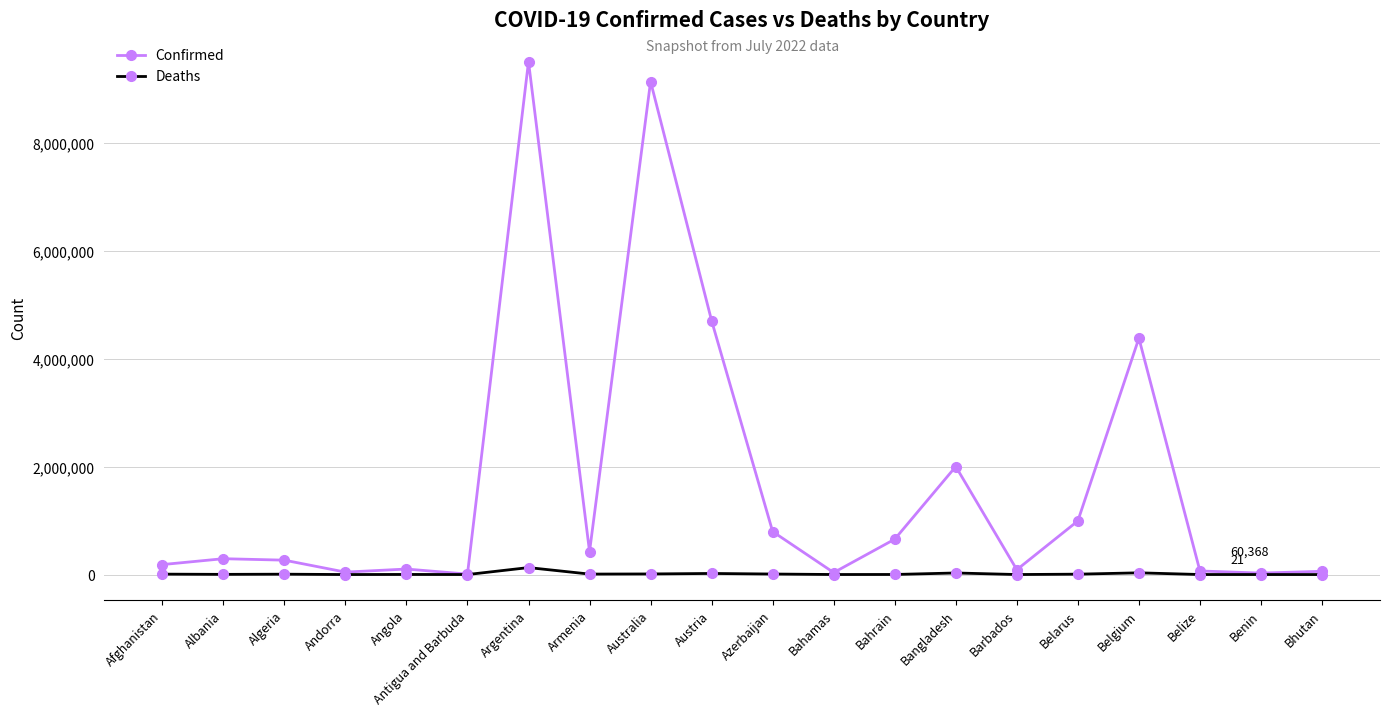

Count the number of data series in this chart.

2